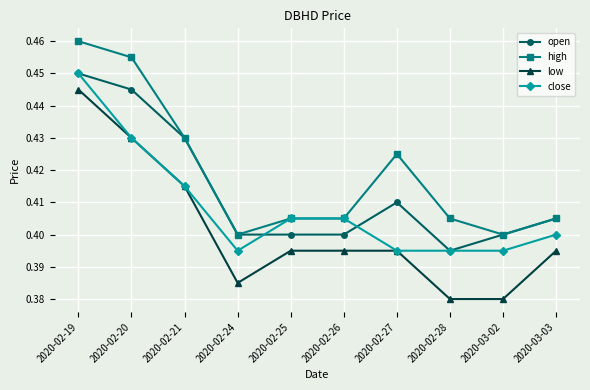

Rank the series by their average value, from highest to lowest.

high, open, close, low